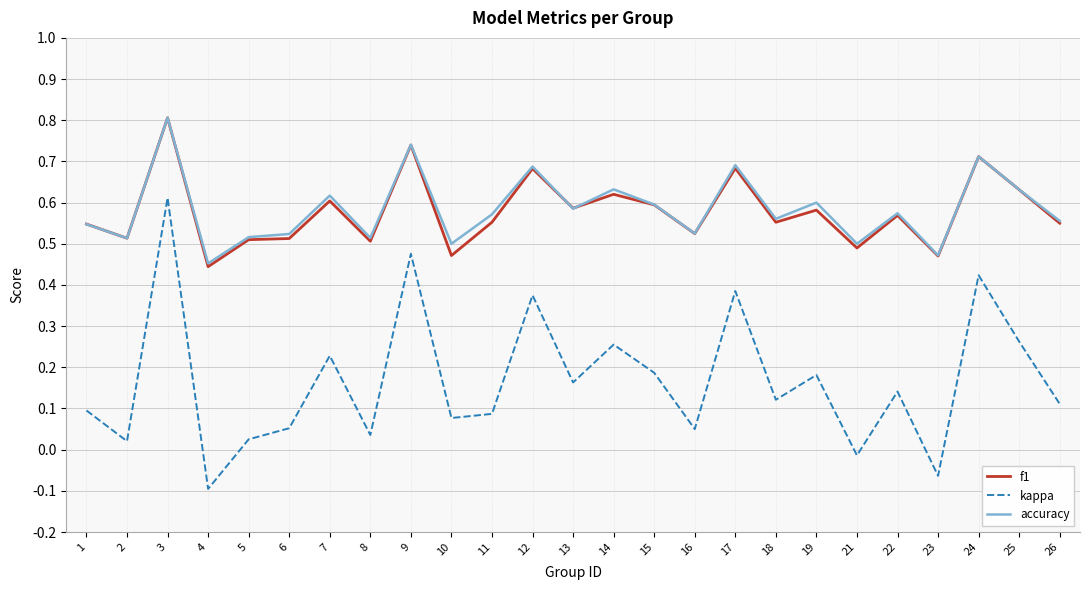

At which category is the sum across all series the highest?

3